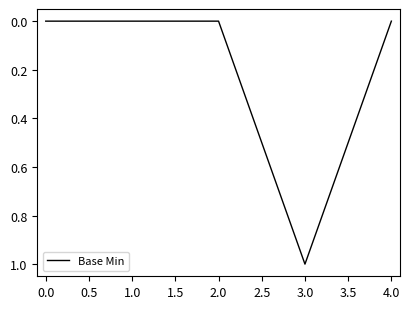

What position from the left is 4.0?

5